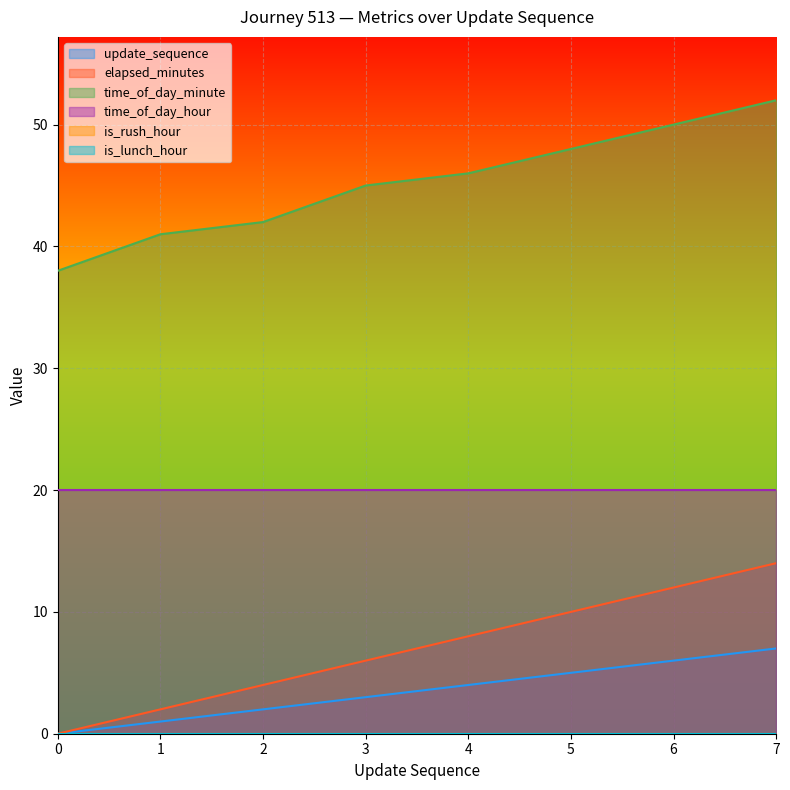

Where is elapsed_minutes nearest to the value 7?

3